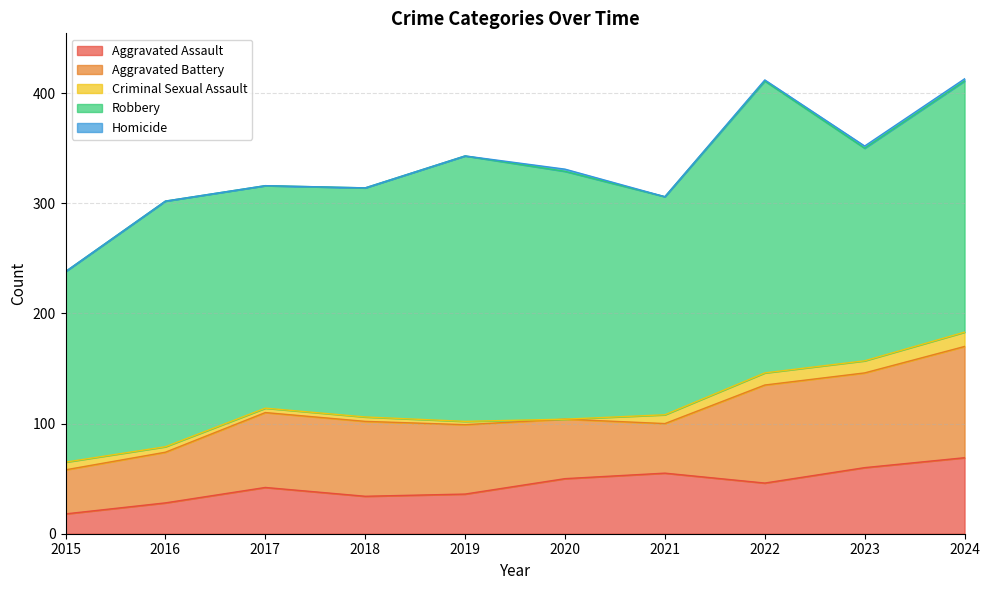

True or false: Criminal Sexual Assault has a value of 2 at 2016.

False